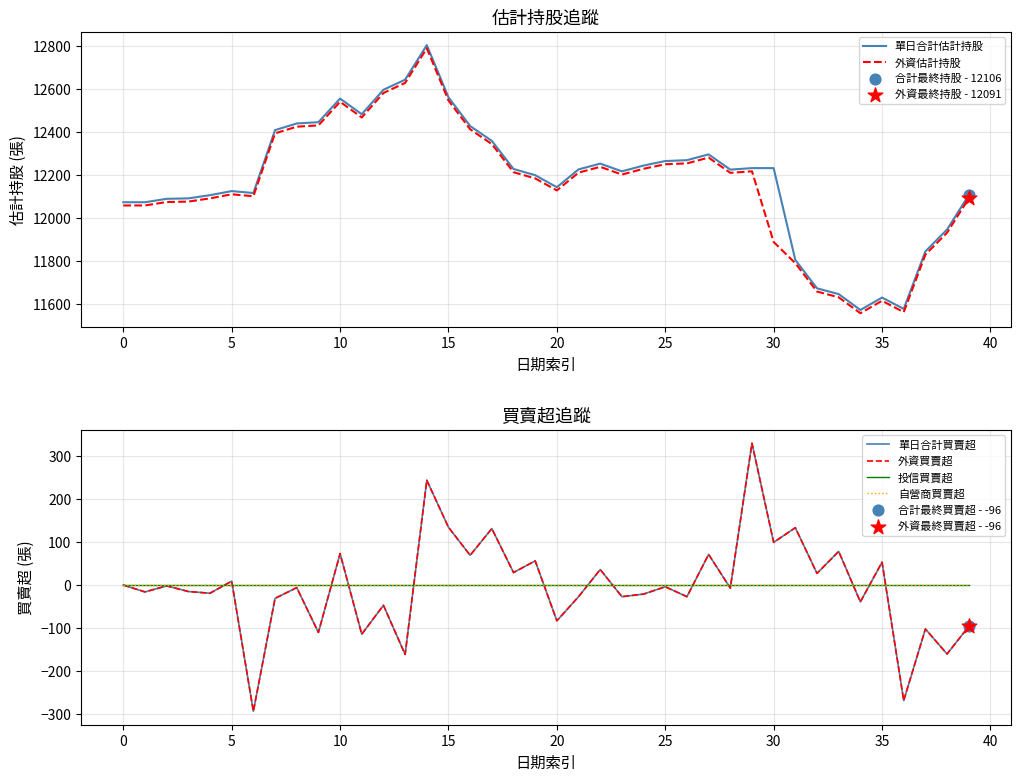

At which category is the sum across all series the highest?

14